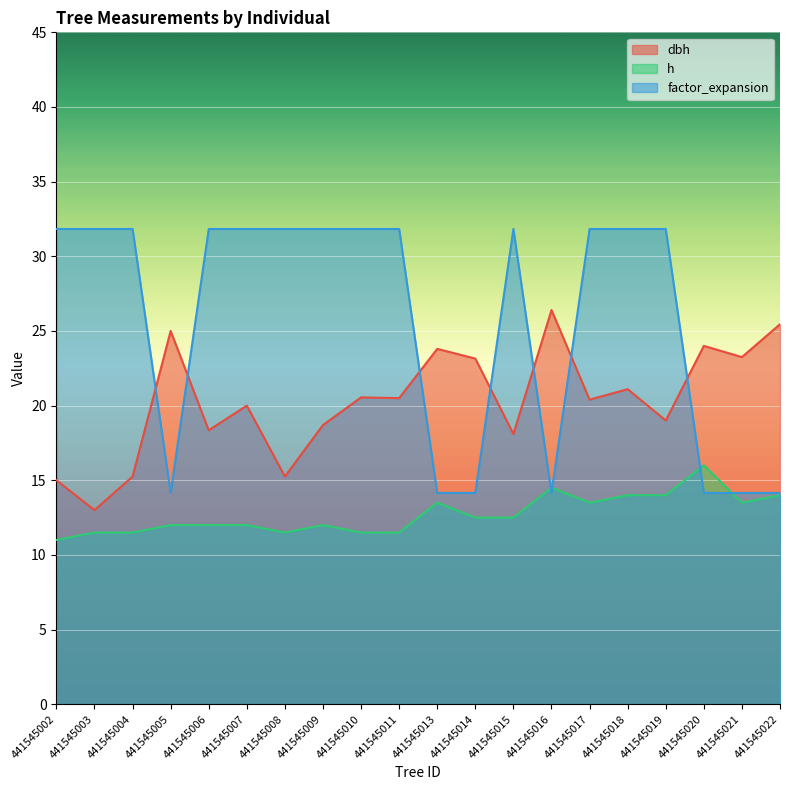

Reading left to right, transcribe all the data shown in this chart.

dbh: 441545002=15.0	441545003=13.0	441545004=15.2	441545005=25.0	441545006=18.4	441545007=20.0	441545008=15.2	441545009=18.7	441545010=20.6	441545011=20.5	441545013=23.8	441545014=23.1	441545015=18.1	441545016=26.4	441545017=20.4	441545018=21.1	441545019=19.0	441545020=24.0	441545021=23.2	441545022=25.4
h: 441545002=11.0	441545003=11.5	441545004=11.5	441545005=12.0	441545006=12.0	441545007=12.0	441545008=11.5	441545009=12.0	441545010=11.5	441545011=11.5	441545013=13.5	441545014=12.5	441545015=12.5	441545016=14.5	441545017=13.5	441545018=14.0	441545019=14.0	441545020=16.0	441545021=13.5	441545022=14.0
factor_expansion: 441545002=31.8	441545003=31.8	441545004=31.8	441545005=14.2	441545006=31.8	441545007=31.8	441545008=31.8	441545009=31.8	441545010=31.8	441545011=31.8	441545013=14.2	441545014=14.2	441545015=31.8	441545016=14.2	441545017=31.8	441545018=31.8	441545019=31.8	441545020=14.2	441545021=14.2	441545022=14.2